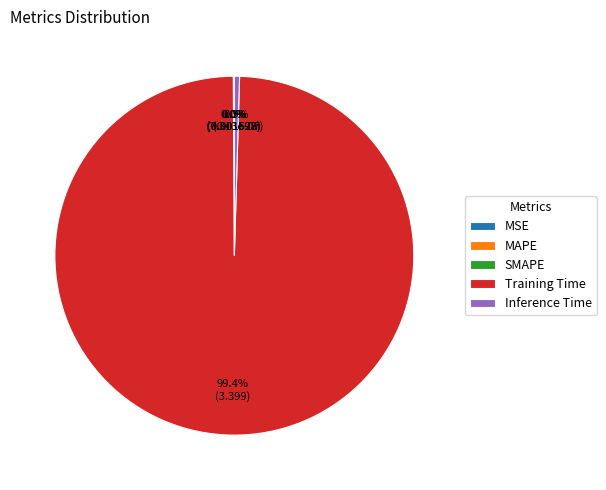

Is there any slice that represents more than half of the pie?

Yes